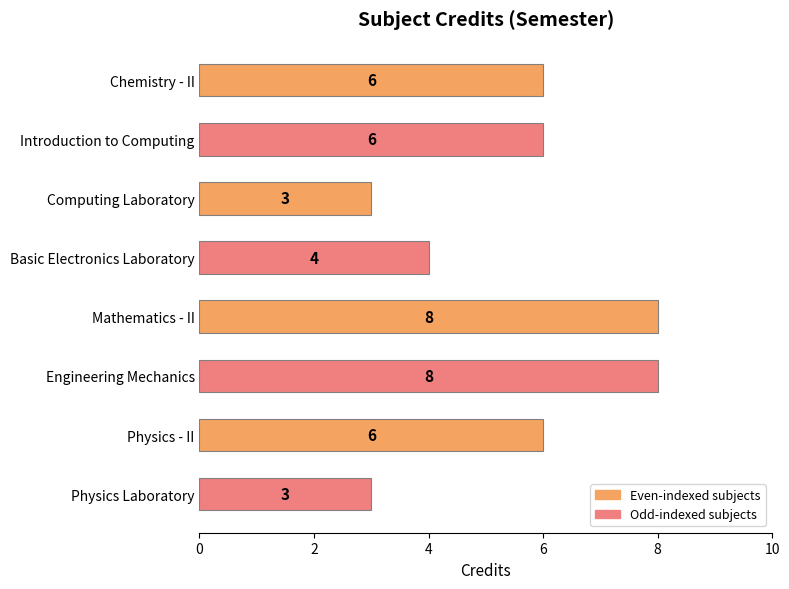

Reading bottom to top, extract all data points from this chart.

Physics Laboratory=3	Physics - II=6	Engineering Mechanics=8	Mathematics - II=8	Basic Electronics Laboratory=4	Computing Laboratory=3	Introduction to Computing=6	Chemistry - II=6